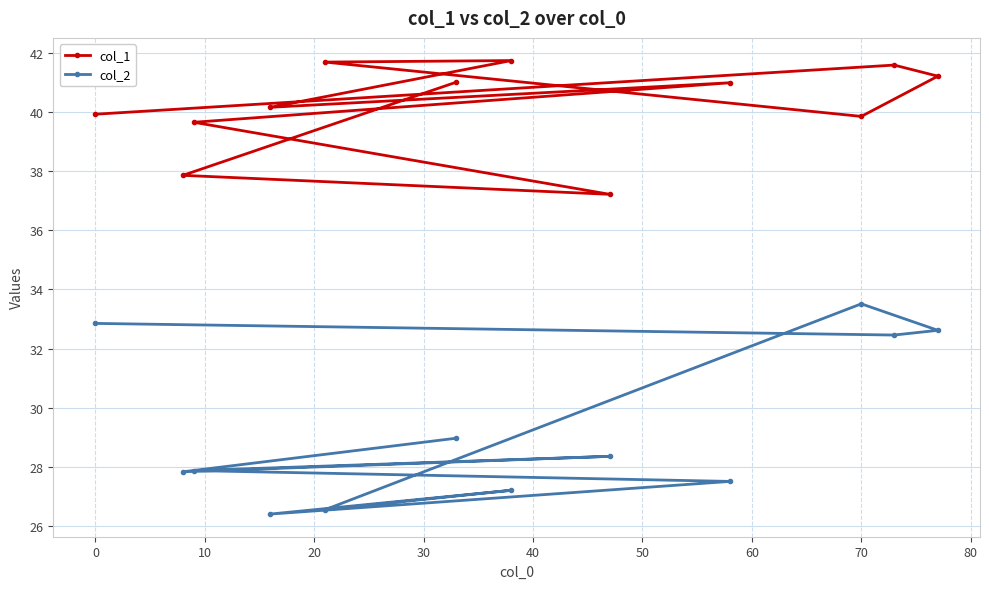

Reading left to right, list all the values displayed in this chart.

col_1: 39.9	41.6	41.2	39.8	41.7	41.7	40.2	41.0	39.6	37.2	37.9	41.0
col_2: 32.9	32.5	32.6	33.5	26.6	27.2	26.4	27.5	27.9	28.4	27.8	29.0